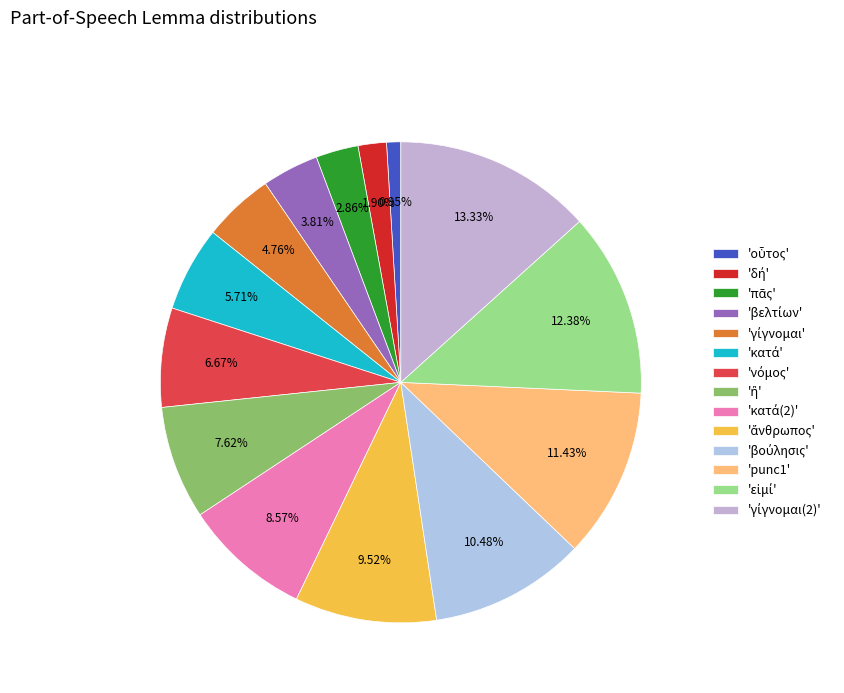

How many segments does this pie chart have?

14